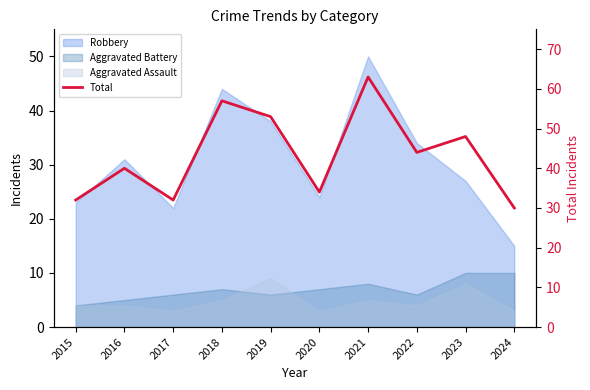

Is it true that the value at 2018 is 92?

False